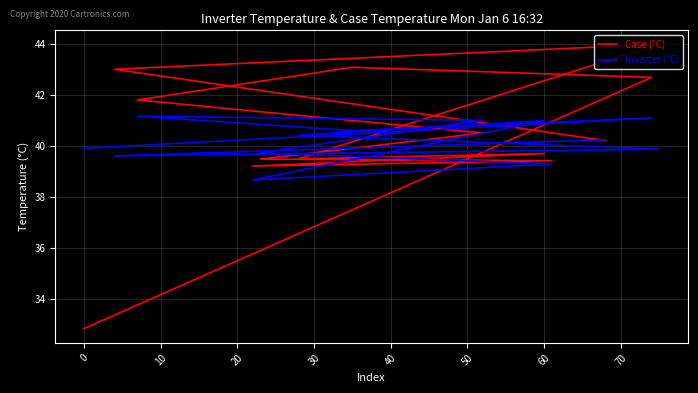

How many lines are shown in the chart?

2